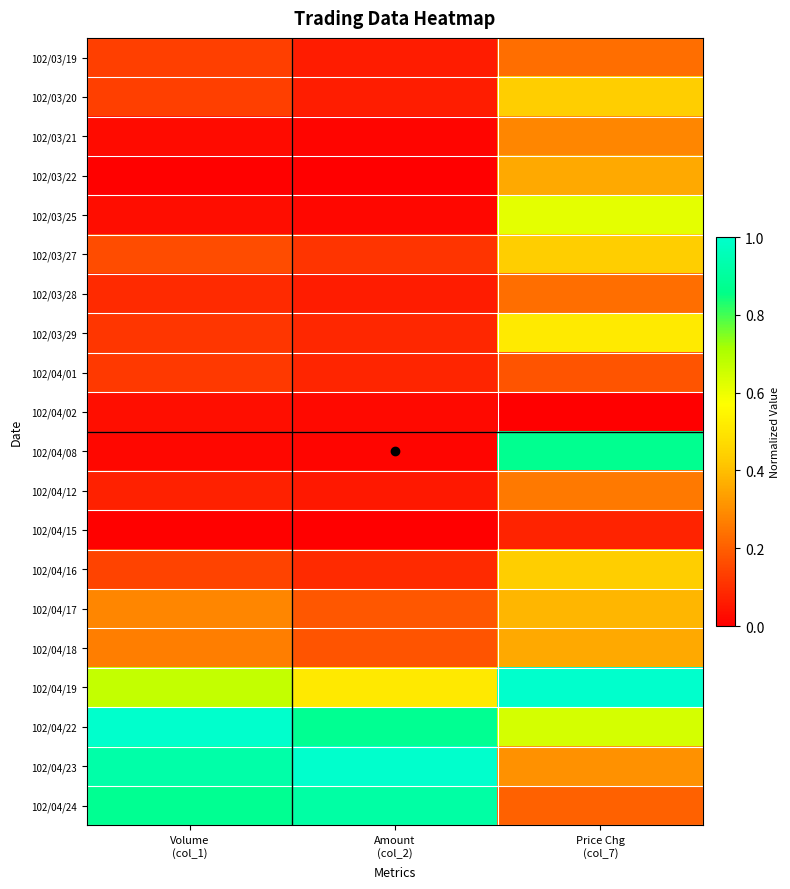

List the series in order of their peak value, lowest first.

102/04/02, 102/04/15, 102/04/01, 102/03/19, 102/03/28, 102/04/12, 102/03/21, 102/03/22, 102/04/18, 102/04/17, 102/03/20, 102/03/27, 102/04/16, 102/03/29, 102/03/25, 102/04/08, 102/04/24, 102/04/19, 102/04/22, 102/04/23